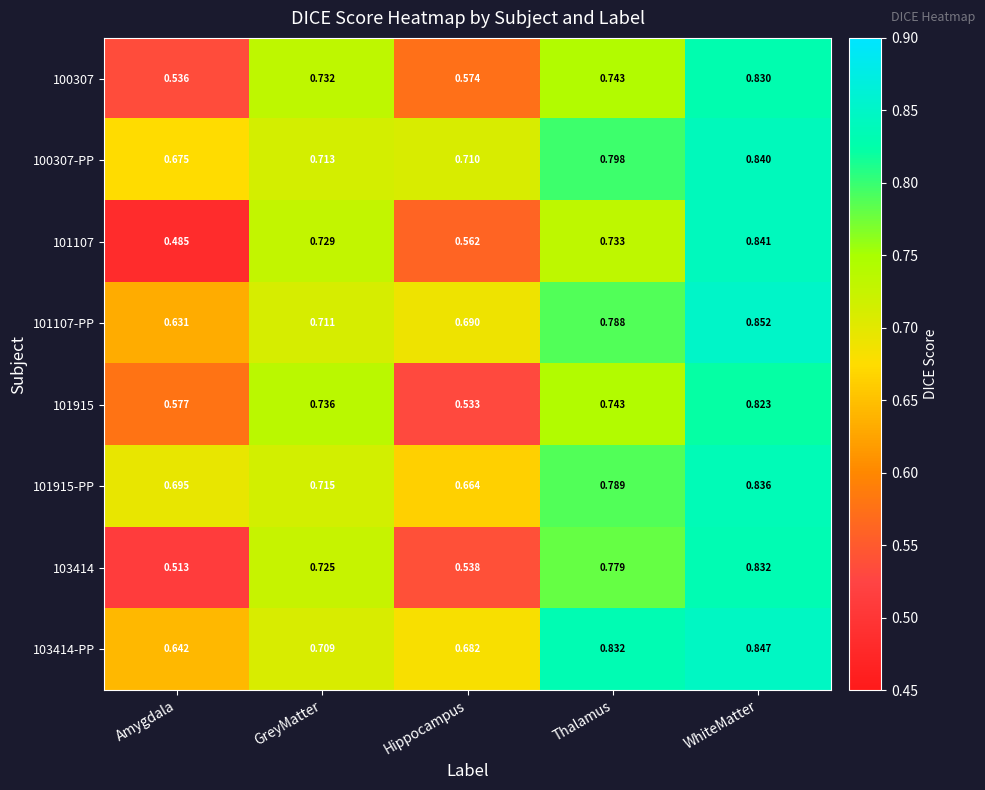

At which category is the sum across all series the highest?

WhiteMatter